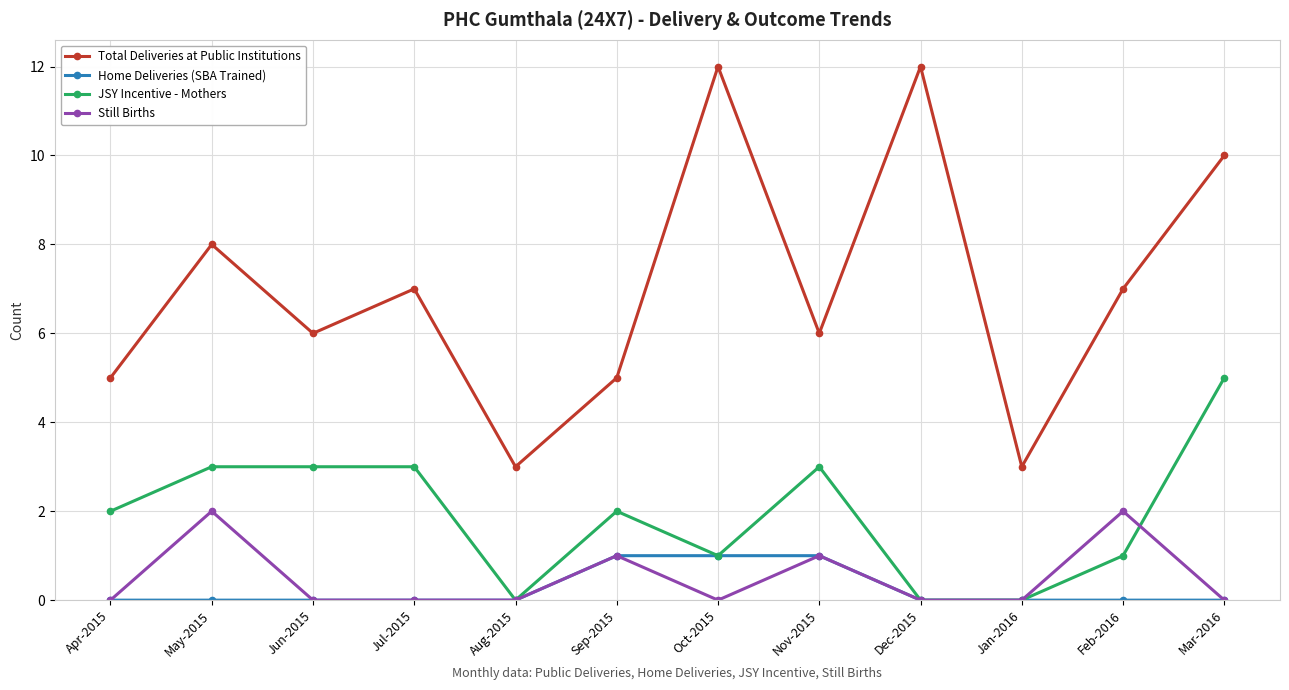

At which category does Still Births reach its first local peak?

May-2015